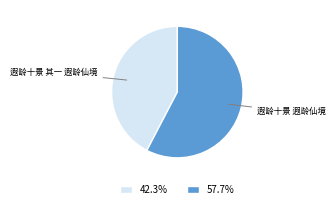

Does any single category account for the majority?

Yes